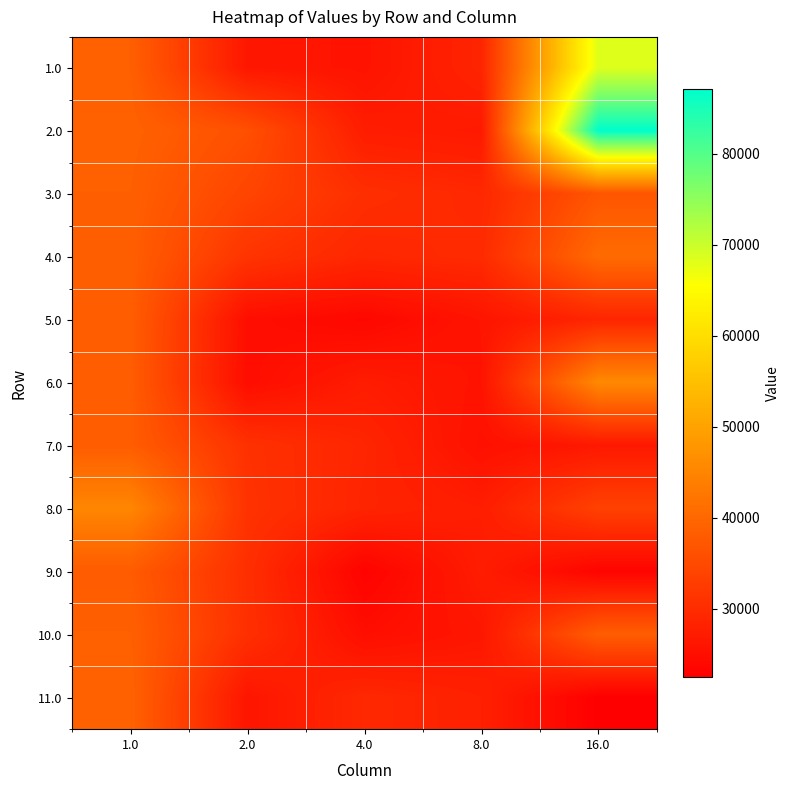

Reading left to right, list all the values displayed in this chart.

1.0: 1.0=38624	2.0=26404	4.0=25823	8.0=28736	16.0=68329
2.0: 1.0=38990	2.0=35924	4.0=27390	8.0=26877	16.0=87134
3.0: 1.0=38612	2.0=34085	4.0=30378	8.0=29231	16.0=36968
4.0: 1.0=38377	2.0=31304	4.0=29103	8.0=29782	16.0=40542
5.0: 1.0=38364	2.0=24938	4.0=23816	8.0=26040	16.0=28884
6.0: 1.0=38160	2.0=24718	4.0=27281	8.0=25833	16.0=45727
7.0: 1.0=38195	2.0=30790	4.0=28865	8.0=25337	16.0=26652
8.0: 1.0=45196	2.0=31029	4.0=28640	8.0=27520	16.0=33552
9.0: 1.0=37906	2.0=30412	4.0=23048	8.0=27387	16.0=23261
10.0: 1.0=38658	2.0=30532	4.0=24904	8.0=26342	16.0=38374
11.0: 1.0=39126	2.0=26183	4.0=29345	8.0=28015	16.0=22453